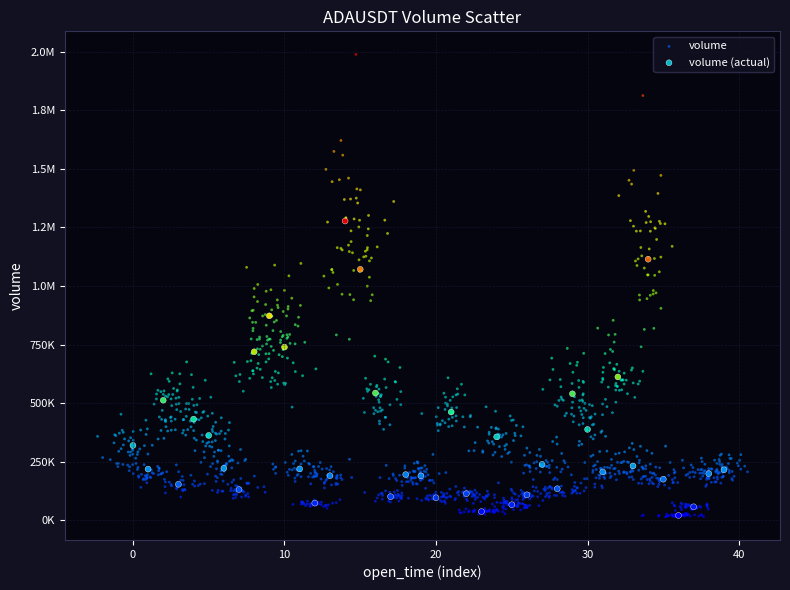

What are all the series names shown in the legend?

volume, volume (actual)